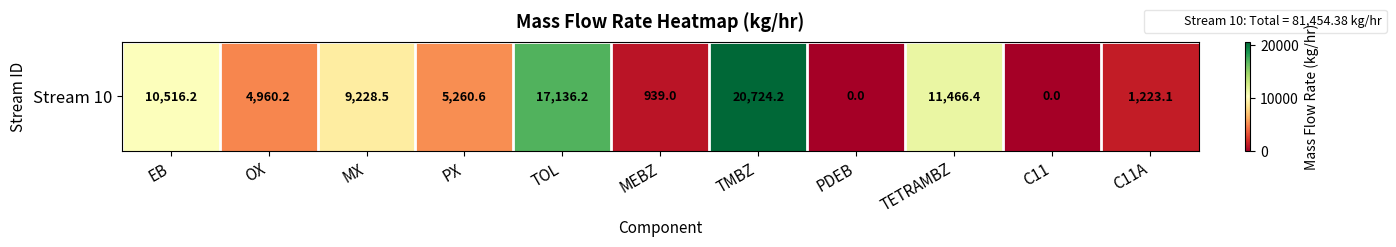

Which label corresponds to the smallest value in the chart?

PDEB